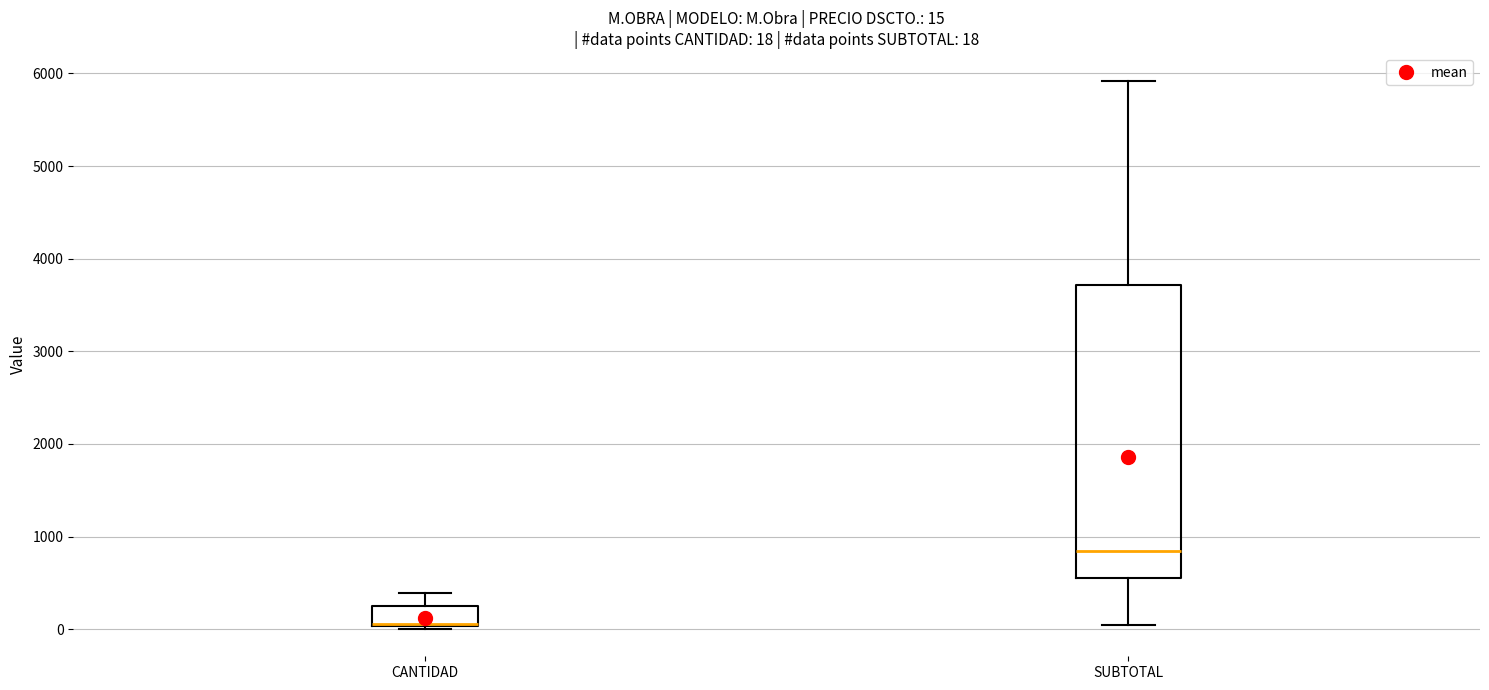

Which box is the tallest, from its lower edge to its upper edge?

SUBTOTAL